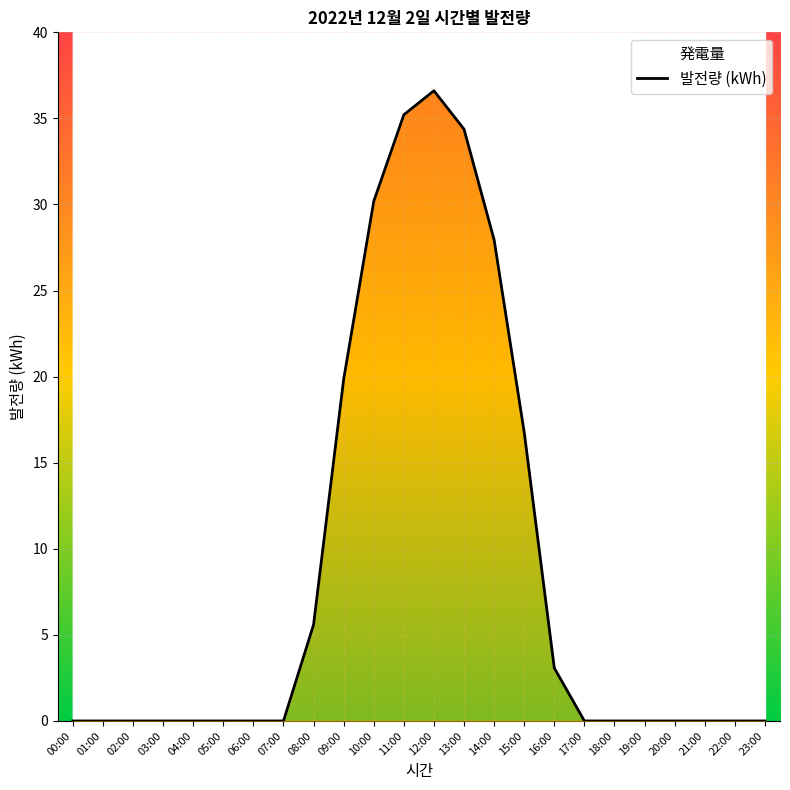

What is the label of the 22nd point from the left?

21:00